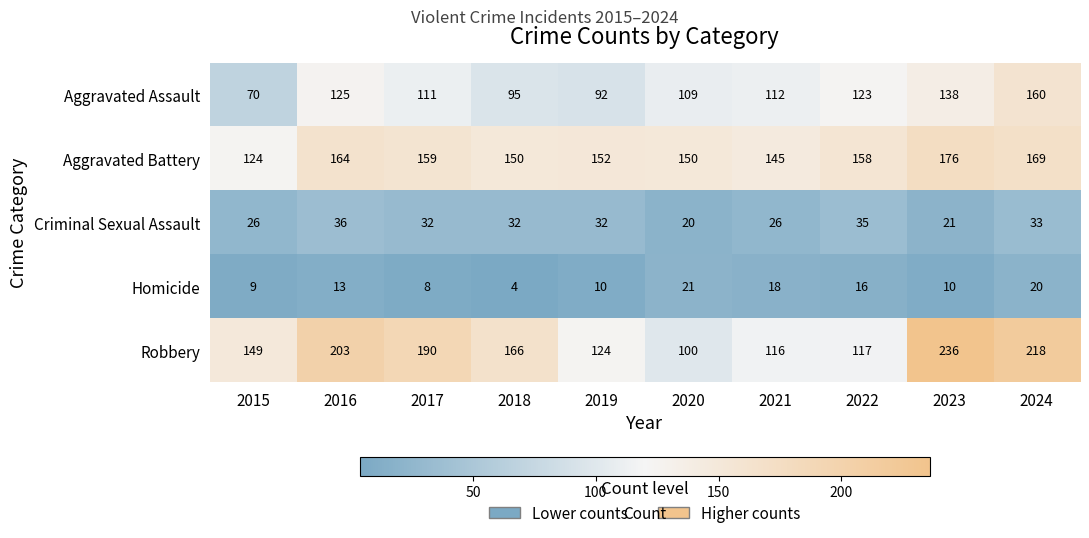

The value of Robbery at 2023 is 236. True or false?

True